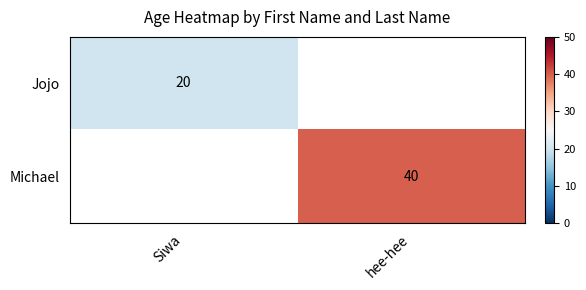

The Michael series shows 40 at hee-hee. True or false?

True